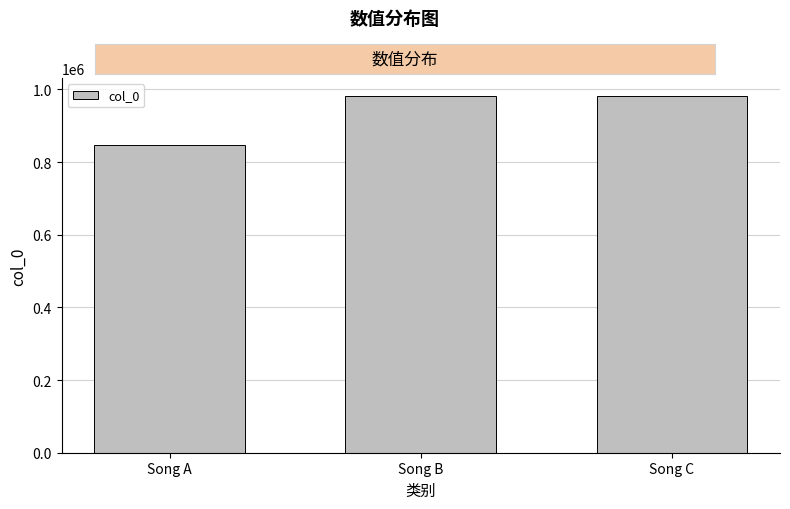

What is the value of the 2nd bar from the left?

981968